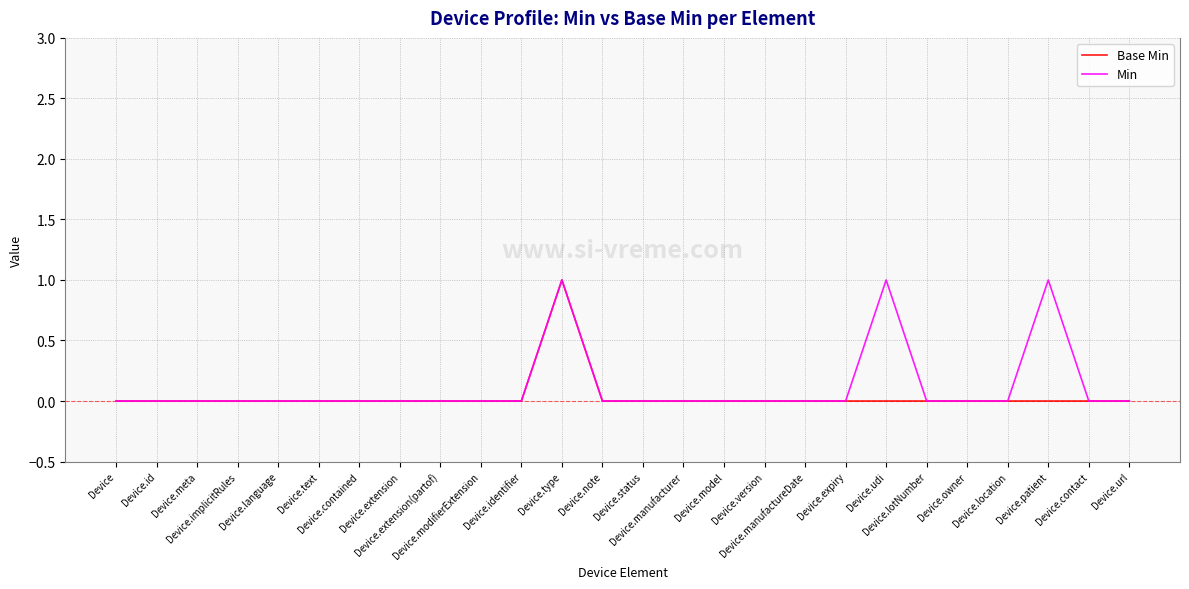

Reading left to right, what are all the values shown in this chart?

Base Min: Device=0	Device.id=0	Device.meta=0	Device.implicitRules=0	Device.language=0	Device.text=0	Device.contained=0	Device.extension=0	Device.extension(partof)=0	Device.modifierExtension=0	Device.identifier=0	Device.type=1	Device.note=0	Device.status=0	Device.manufacturer=0	Device.model=0	Device.version=0	Device.manufactureDate=0	Device.expiry=0	Device.udi=0	Device.lotNumber=0	Device.owner=0	Device.location=0	Device.patient=0	Device.contact=0	Device.url=0
Min: Device=0	Device.id=0	Device.meta=0	Device.implicitRules=0	Device.language=0	Device.text=0	Device.contained=0	Device.extension=0	Device.extension(partof)=0	Device.modifierExtension=0	Device.identifier=0	Device.type=1	Device.note=0	Device.status=0	Device.manufacturer=0	Device.model=0	Device.version=0	Device.manufactureDate=0	Device.expiry=0	Device.udi=1	Device.lotNumber=0	Device.owner=0	Device.location=0	Device.patient=1	Device.contact=0	Device.url=0